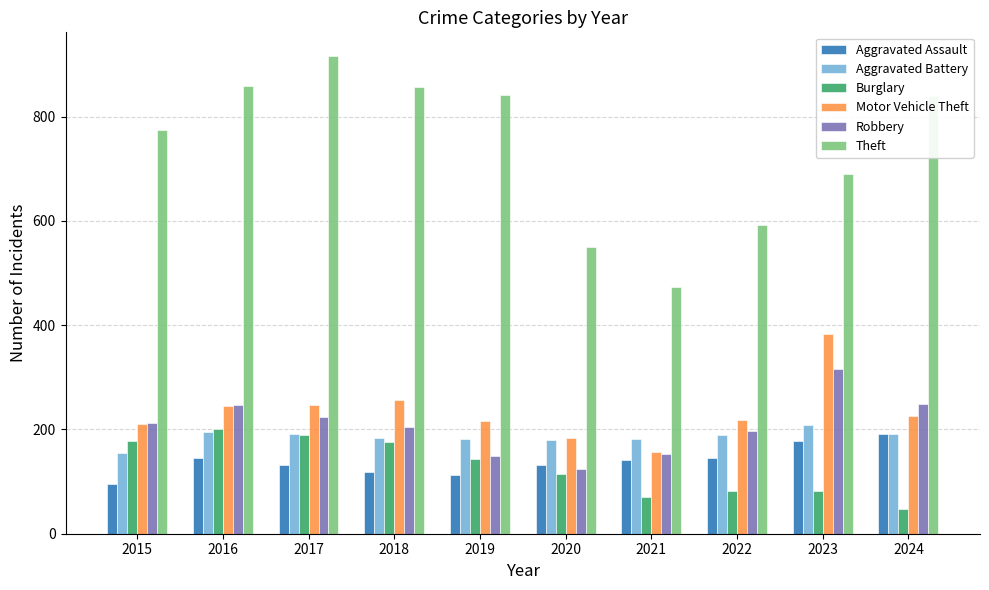

What is the maximum value for Robbery?

316